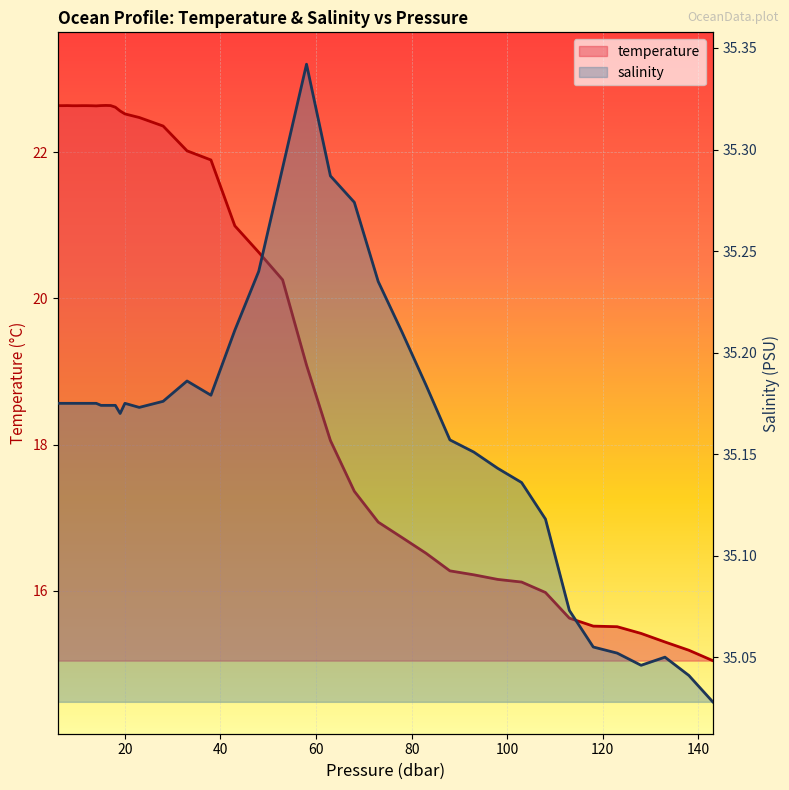

What is the value of the salinity point at the 38th from the left?

35.0